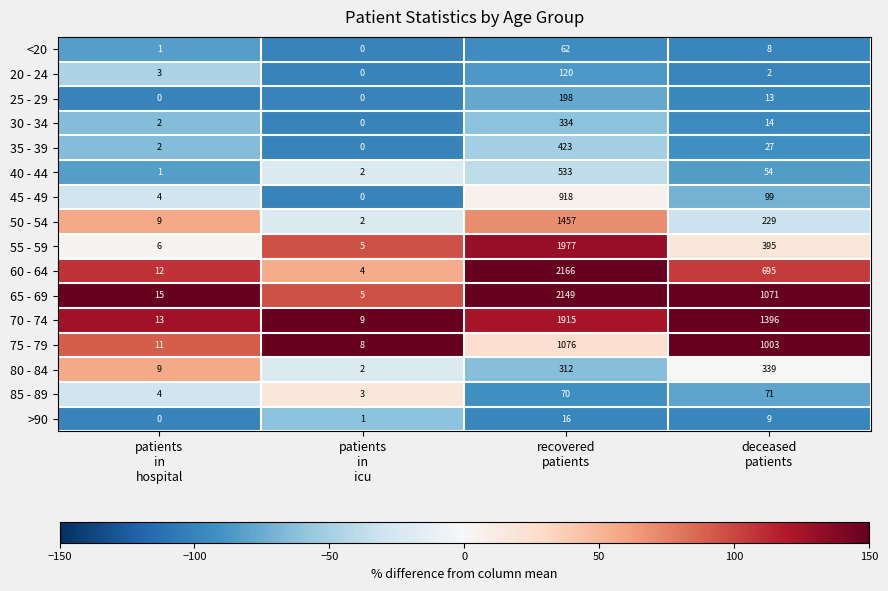

Which series has the largest total across all categories?

70 - 74